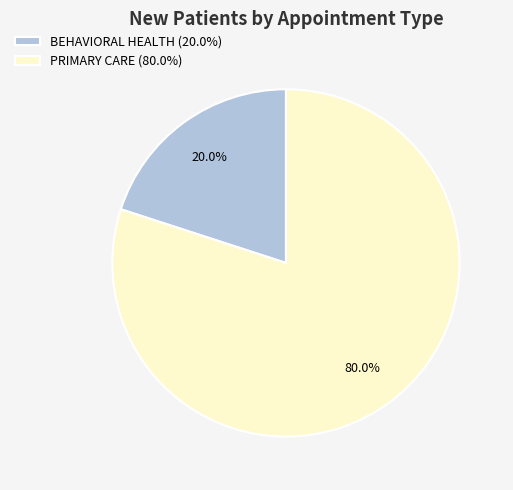

What is the smallest slice in the pie chart?

BEHAVIORAL HEALTH